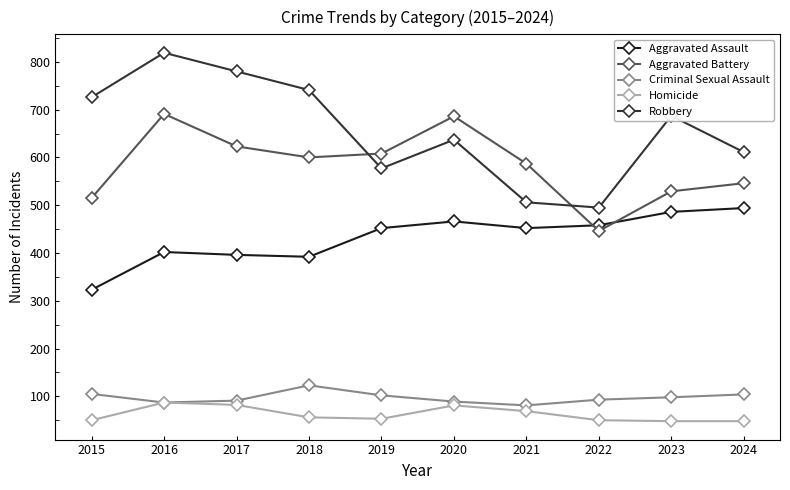

How many interior local valleys does the Aggravated Battery series have?

2